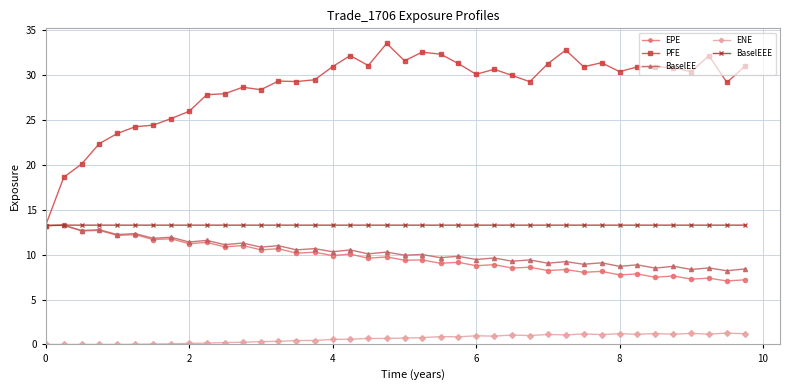

What are all the series names shown in the legend?

EPE, PFE, BaselEE, ENE, BaselEEE